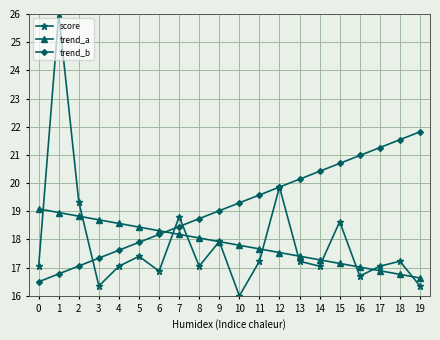

True or false: trend_b has more than 1 points higher than both neighbors.

False